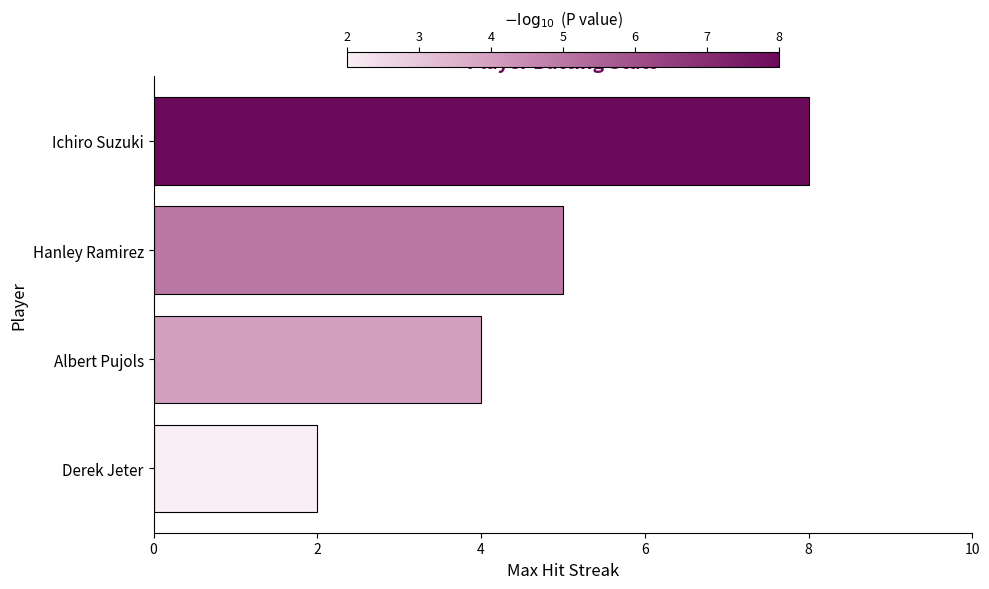

Between Hanley Ramirez and Derek Jeter, which is larger?

Hanley Ramirez